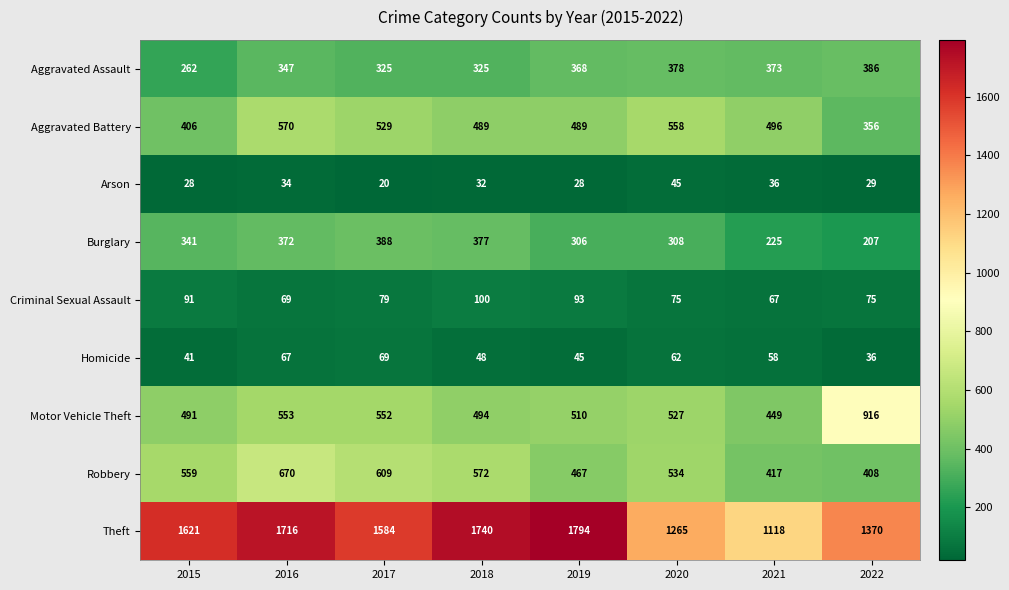

What is the smallest value displayed?

20